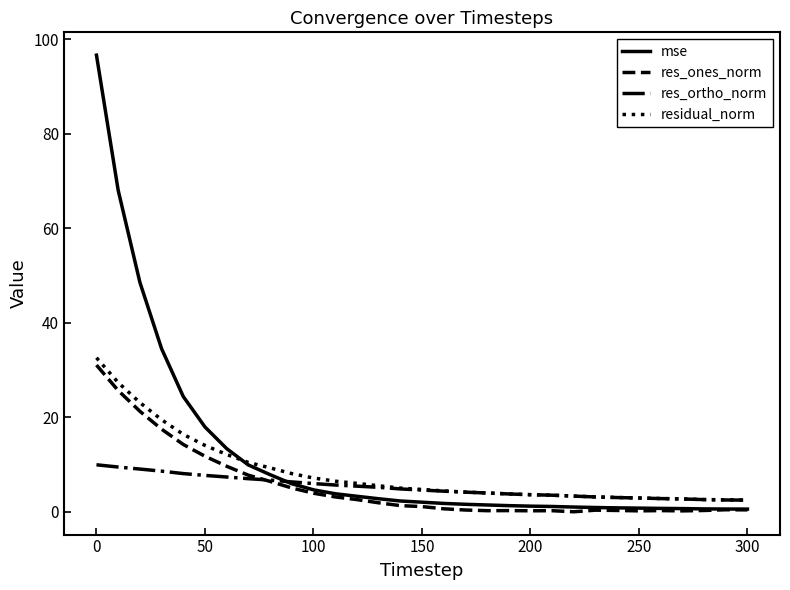

How many times do mse and res_ortho_norm cross each other?

1